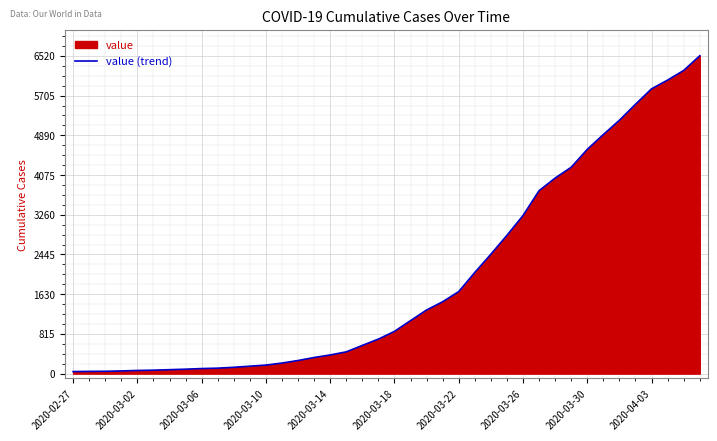

Reading left to right, list all the values displayed in this chart.

42	46	48	55	65	71	81	91	104	112	130	153	175	217	269	331	383	447	579	709	867	1088	1306	1475	1684	2076	2450	2838	3244	3754	4013	4235	4602	4906	5199	5527	5844	6023	6221	6522